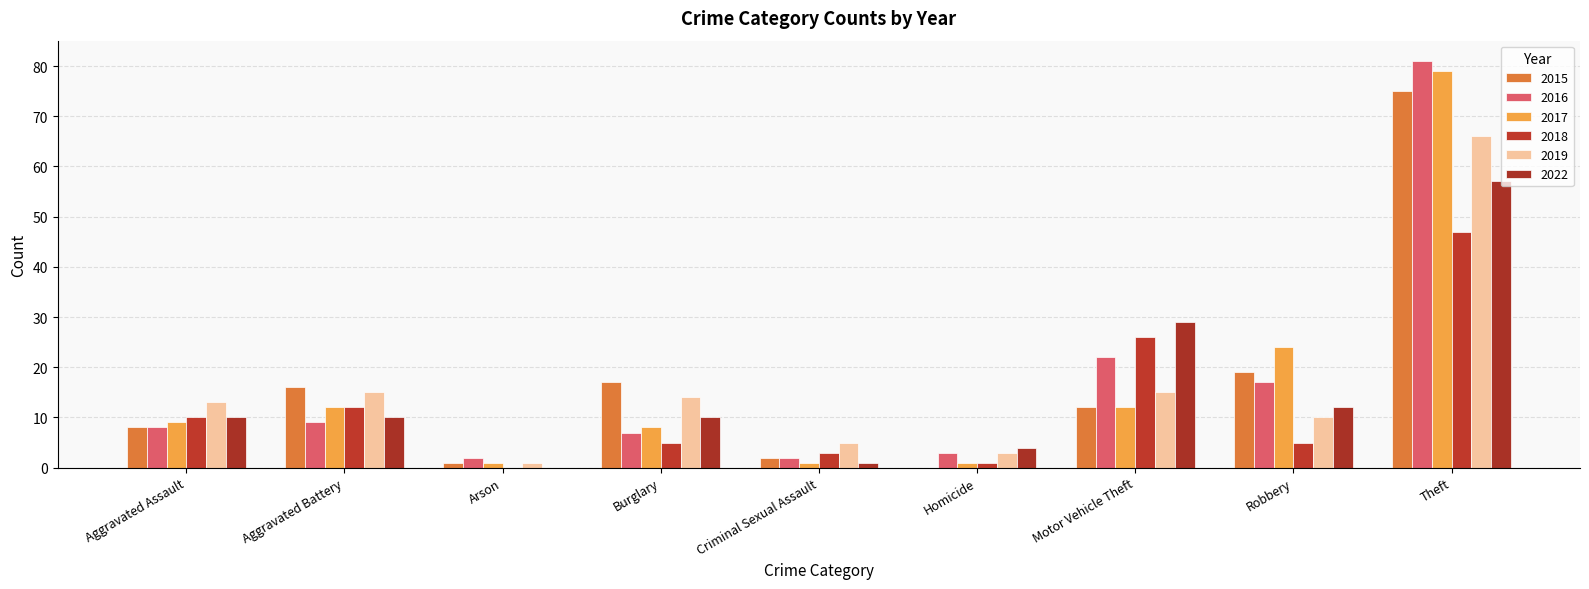

Is it true that 2017 equals 1 at Criminal Sexual Assault?

True